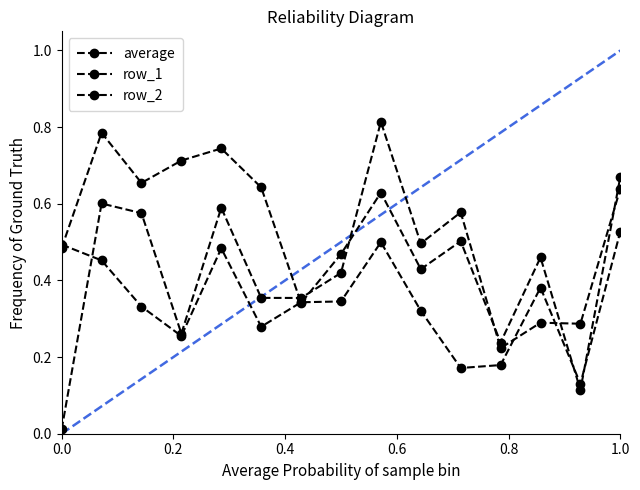

At how many categories does at least one series exceed 0?

15